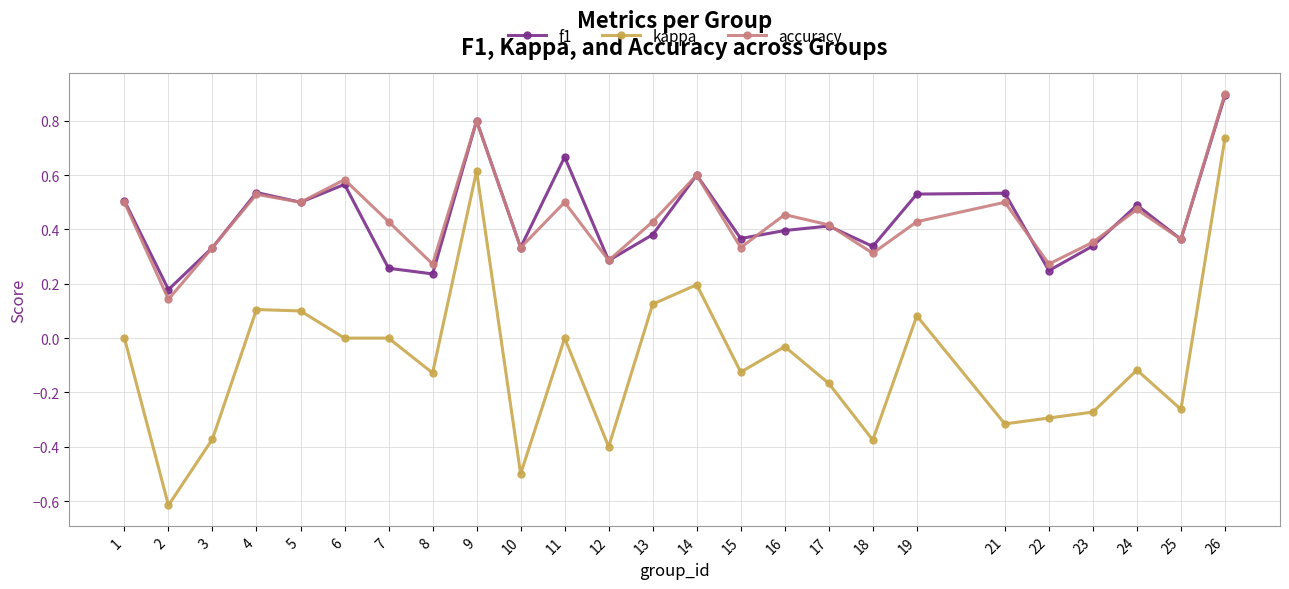

At how many categories does at least one series exceed 0?

25